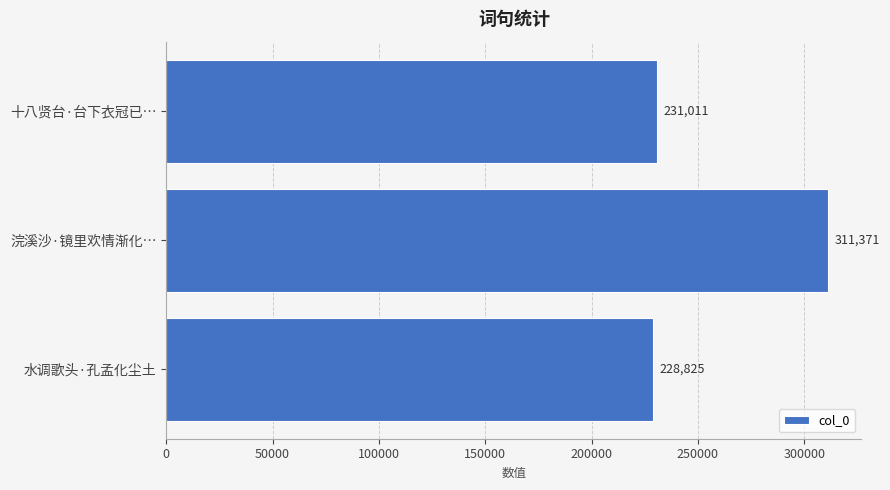

Read the value at 十八贤台·台下衣冠已….

231011